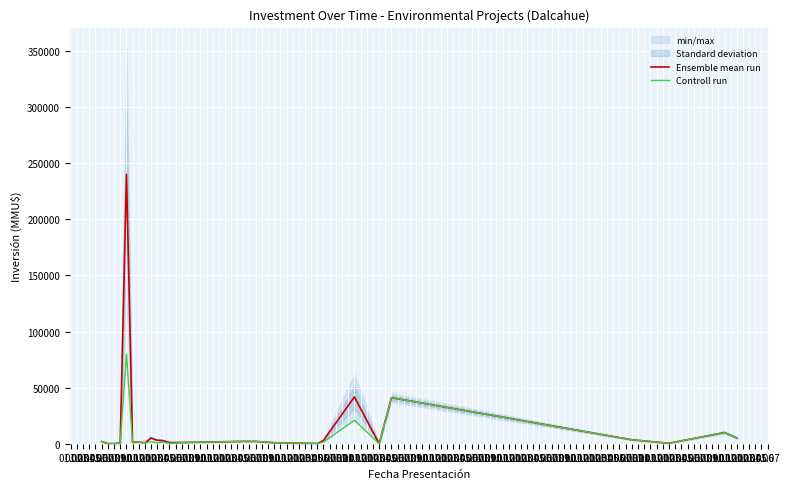

True or false: Ensemble mean run has a value of 883.0 at 01.12.

True